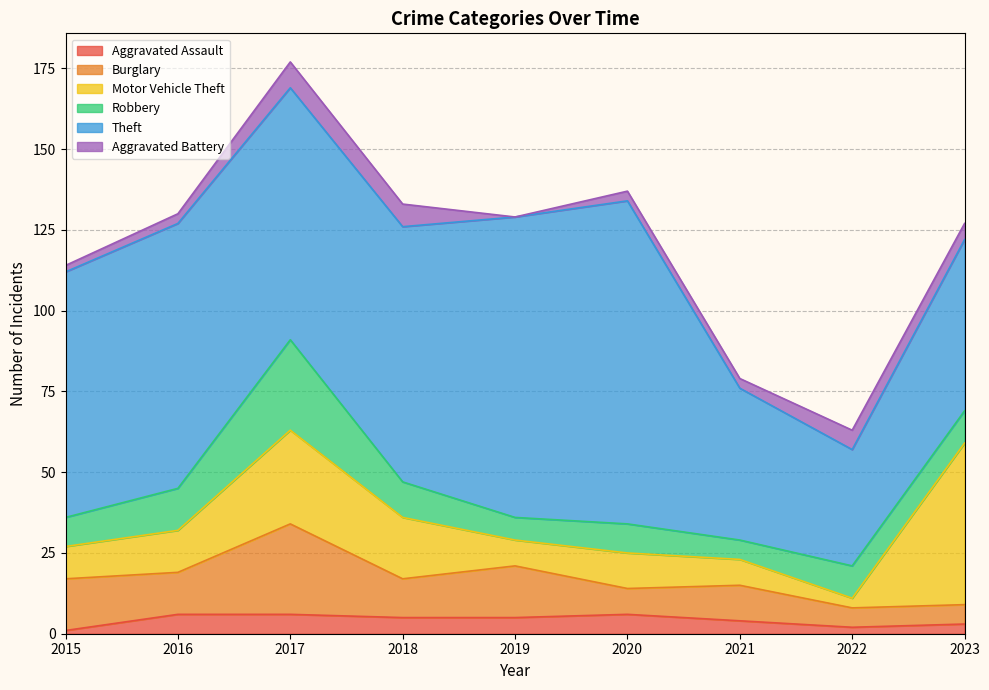

True or false: Aggravated Assault and Theft cross at least once.

False